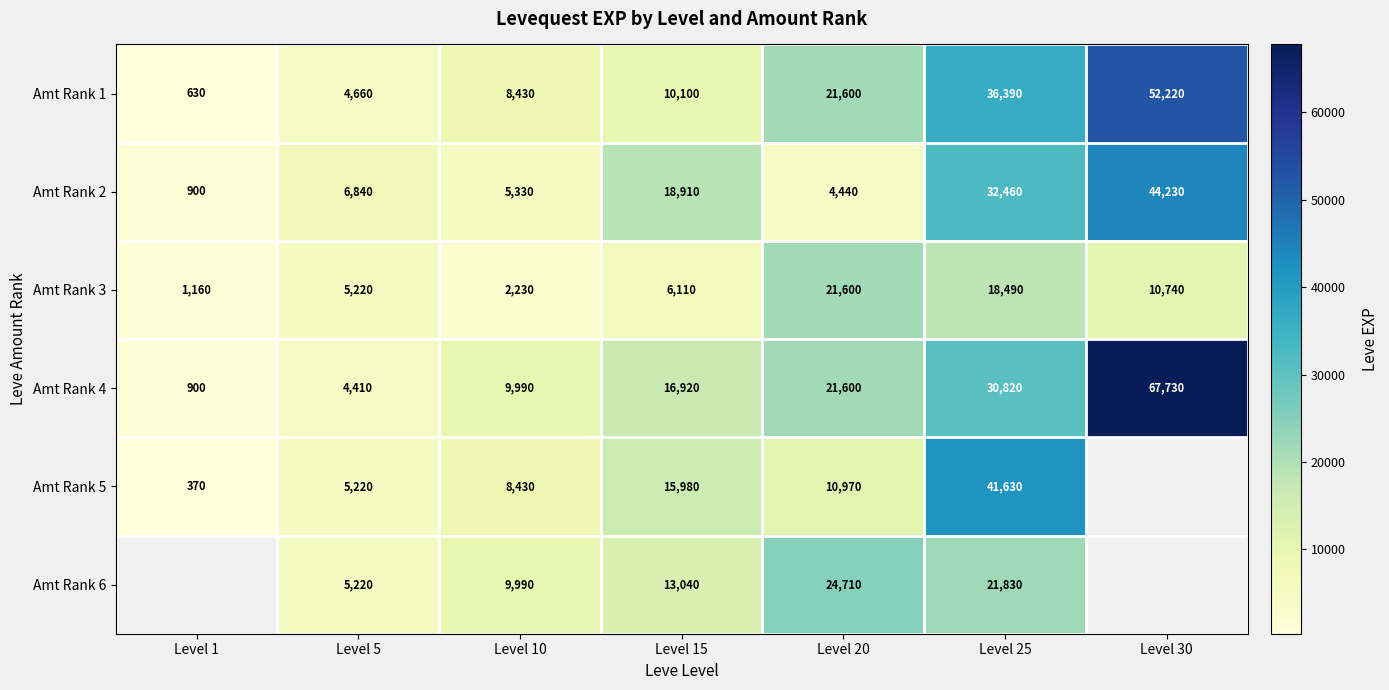

Rank the categories by Amt Rank 1 value from lowest to highest.

Level 1, Level 5, Level 10, Level 15, Level 20, Level 25, Level 30